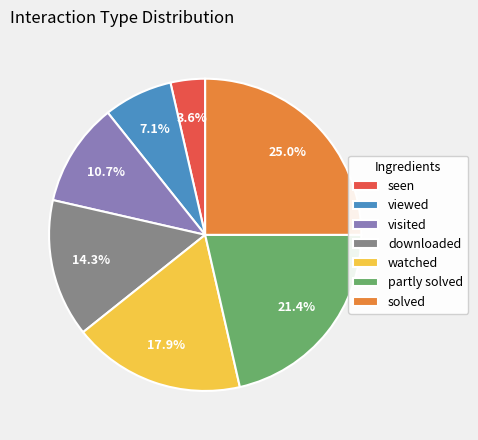

What is the largest slice in the pie chart?

solved